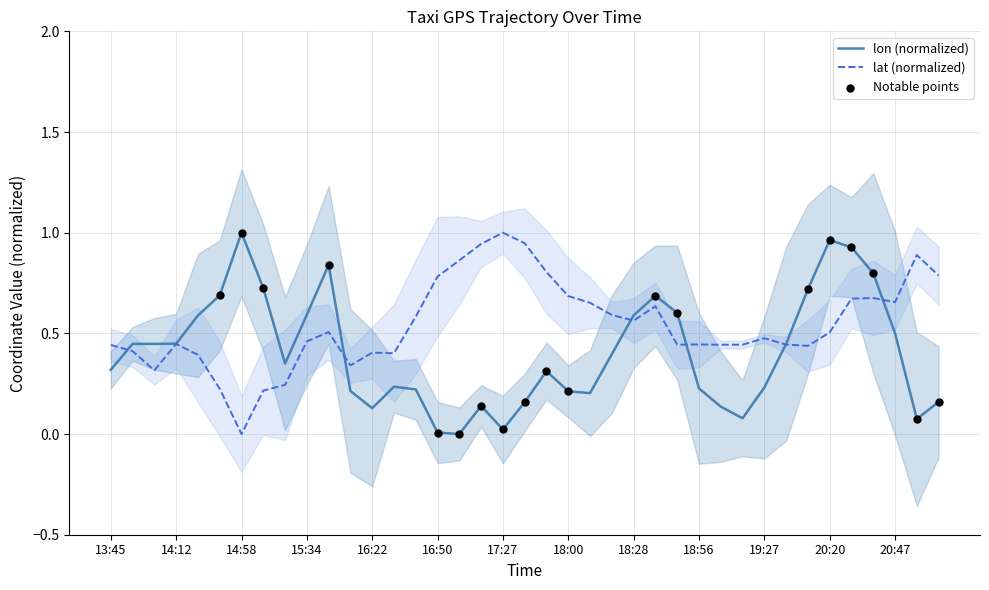

Which series contains the lowest Y value?

lon